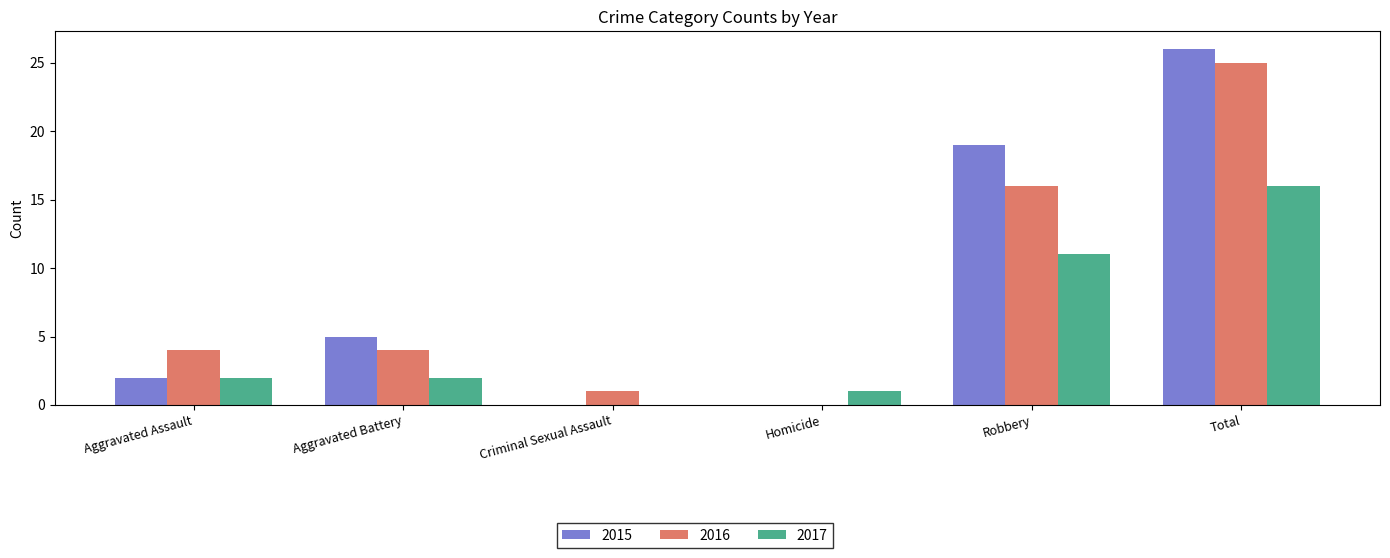

What is the sum of the 2015 values at Aggravated Assault and Criminal Sexual Assault?

2